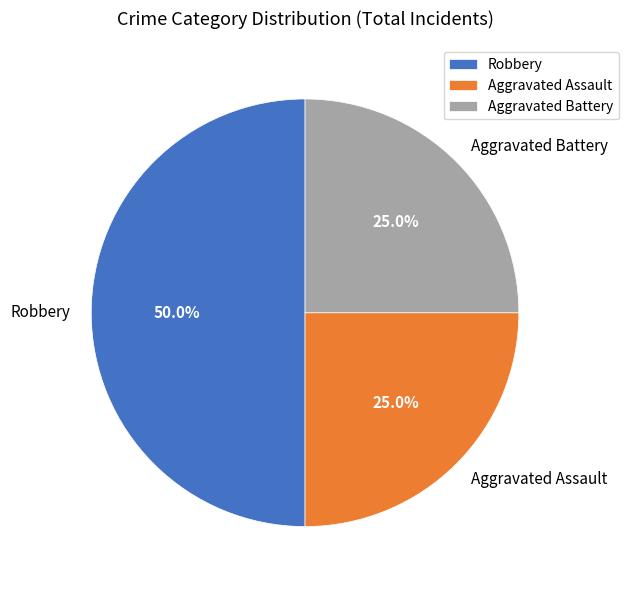

Do Aggravated Assault and Robbery together represent more than half of the pie?

Yes